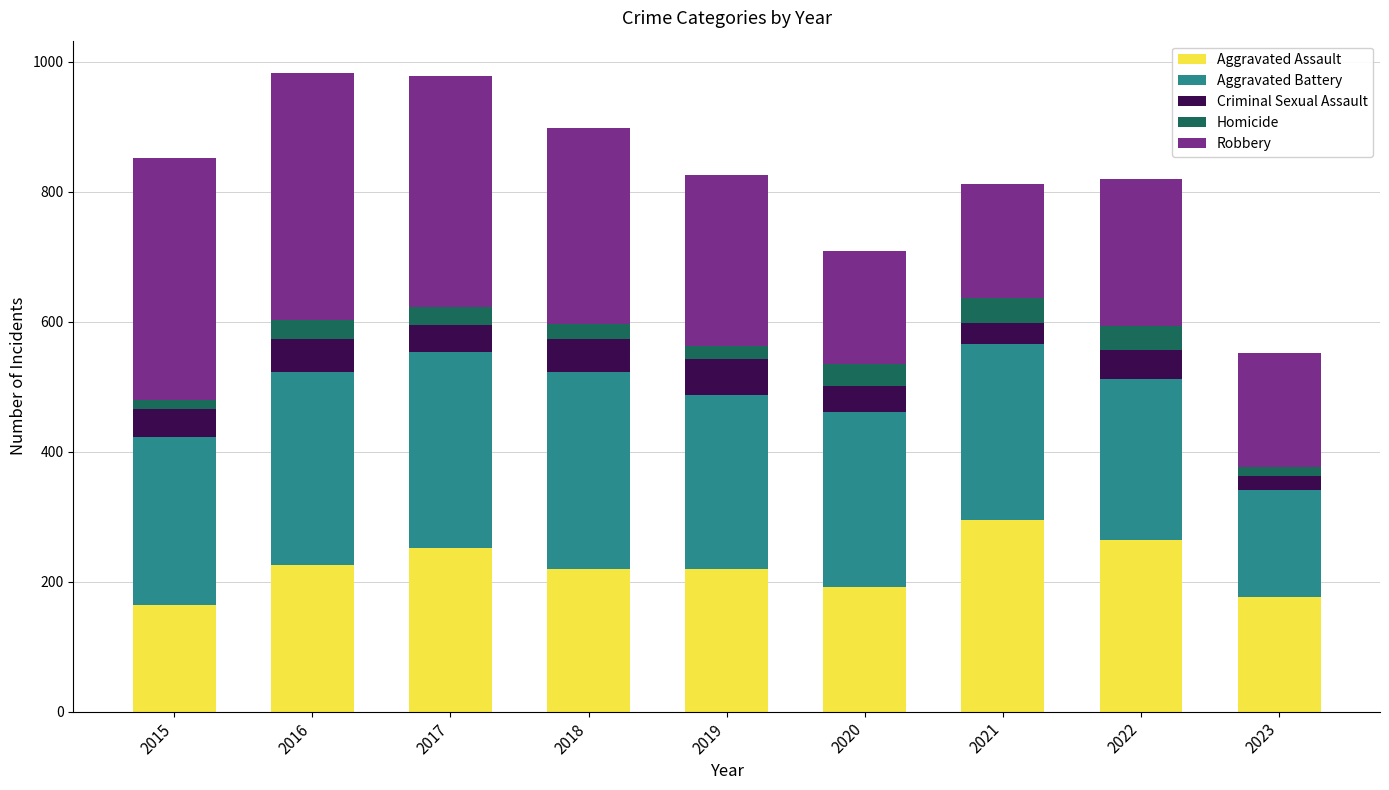

What is the average value of the Aggravated Assault series?

223